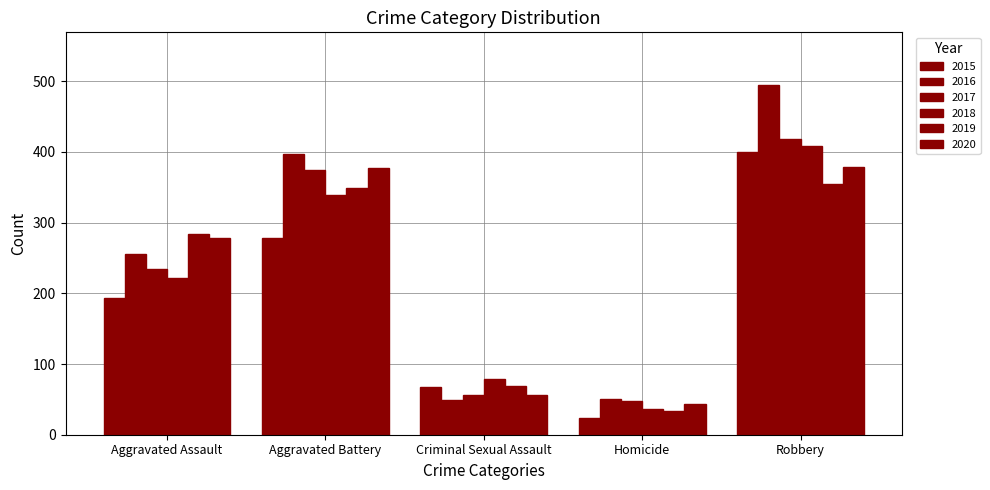

Where is 2020 nearest to the value 211?

Aggravated Assault